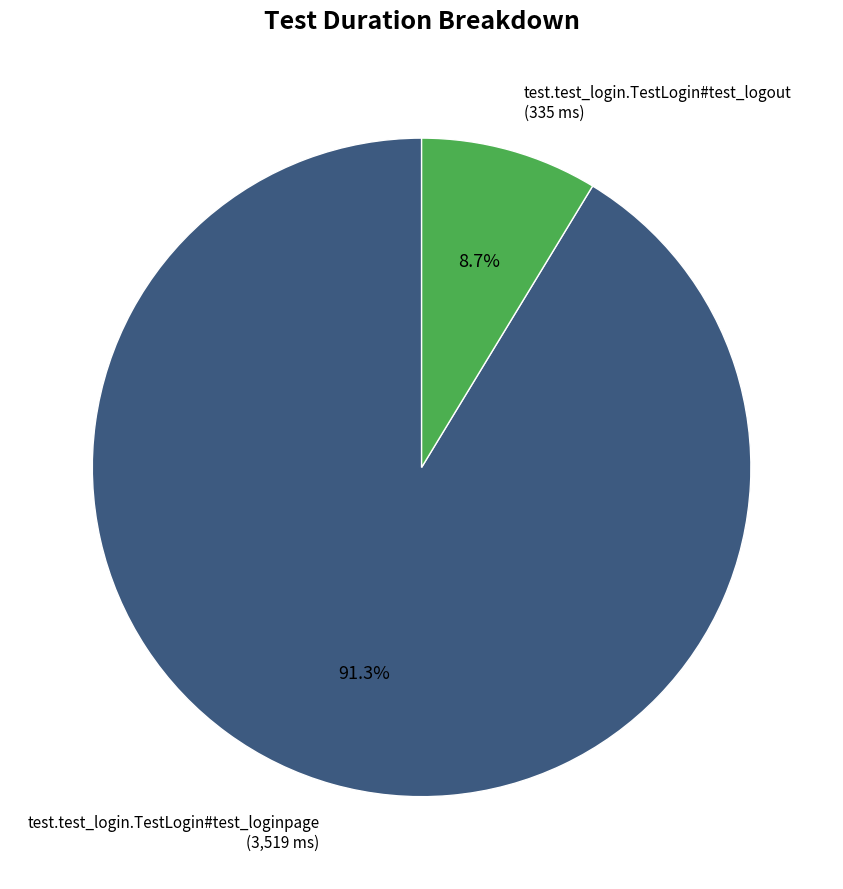

Is it true that test.test_login.TestLogin#test_loginpage is 85% of the pie?

False